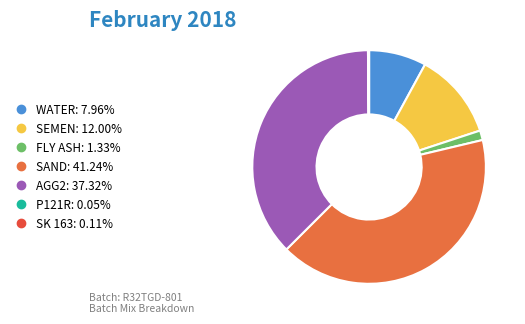

Is there a majority slice in this chart?

No